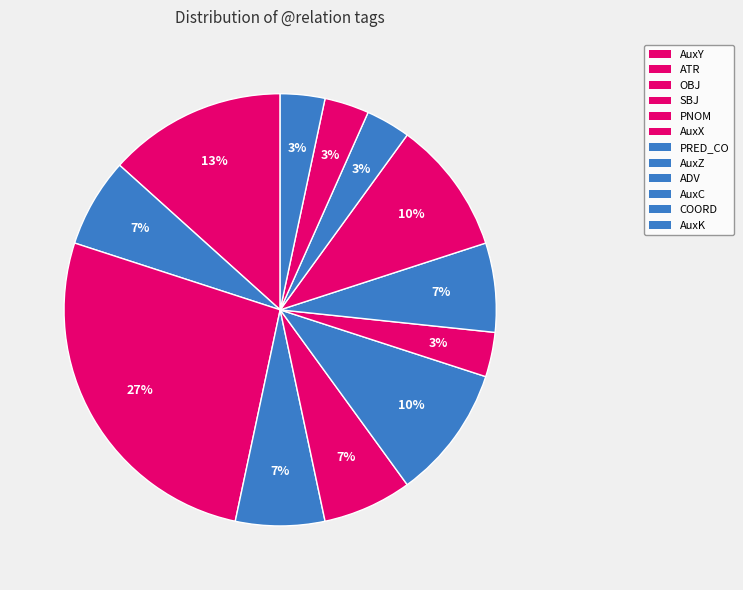

Count the number of slices in the pie.

12